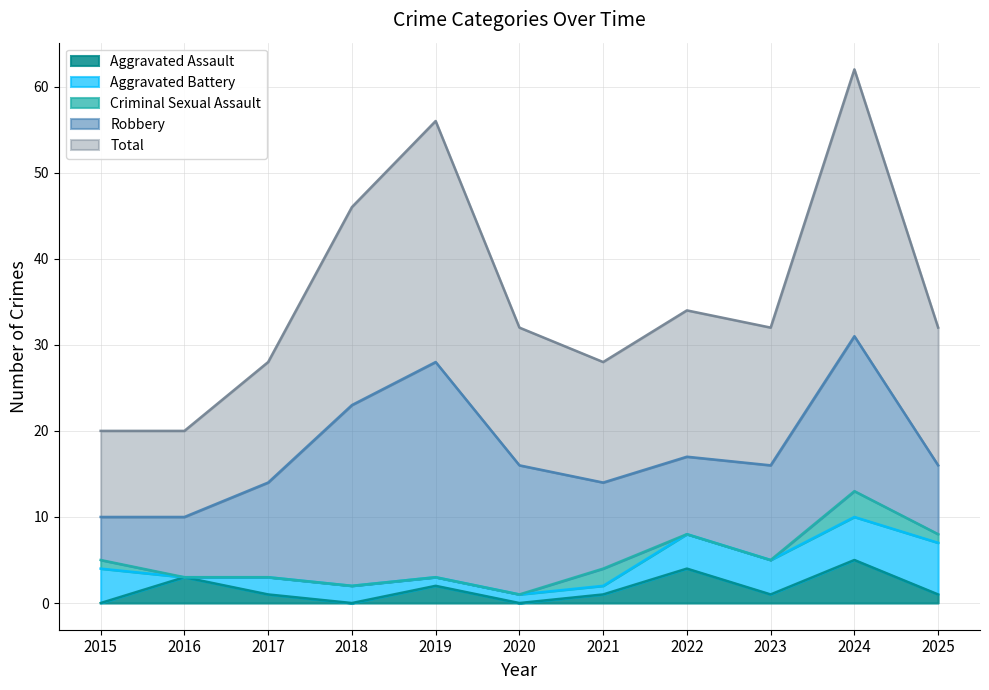

At which label is Criminal Sexual Assault closest to 1?

2015